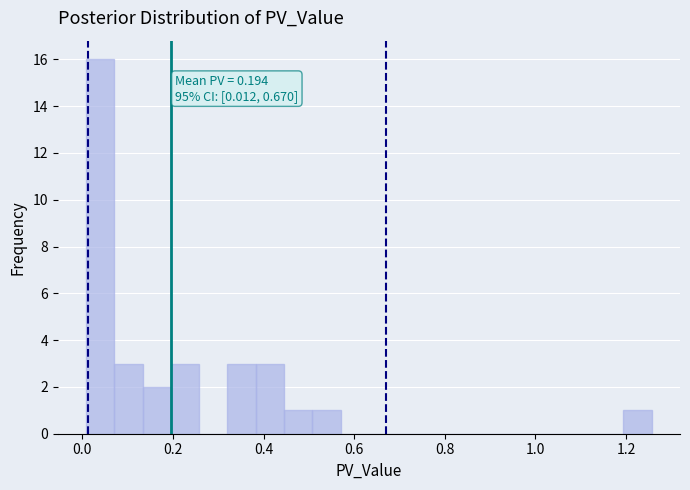

Around what value on the x-axis is the tallest bar? Give the approximate position of its centre, as read against the axis.

0.04